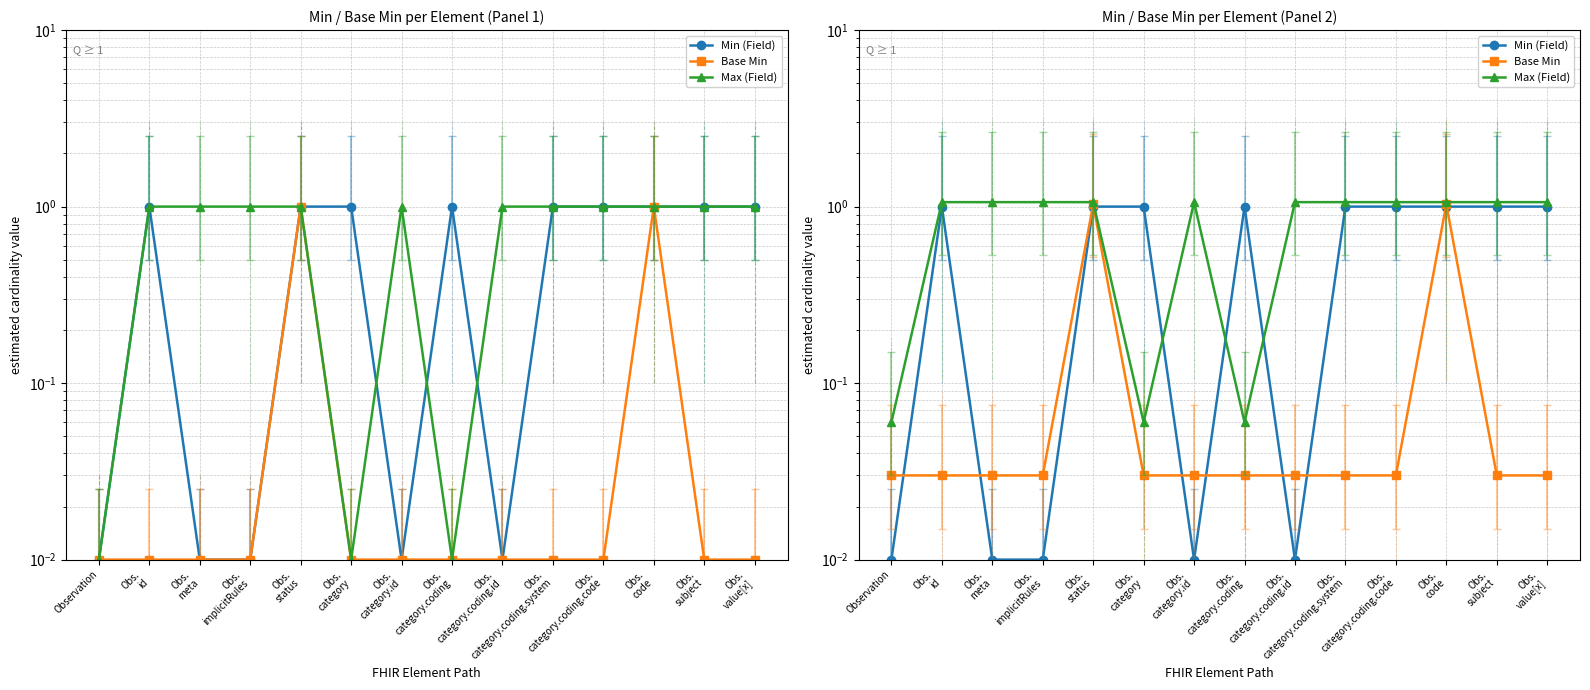

The Base Min series shows 0.0 at Obs.
category. True or false?

False